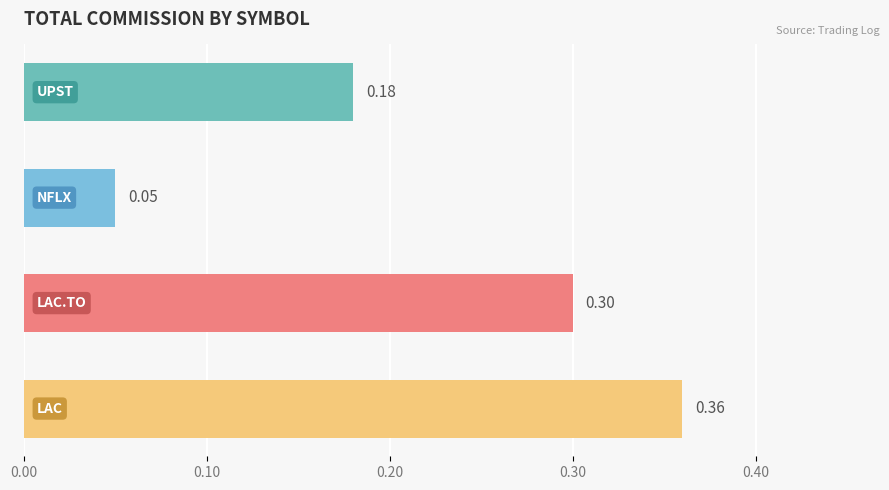

What is the sum of all values?

0.9